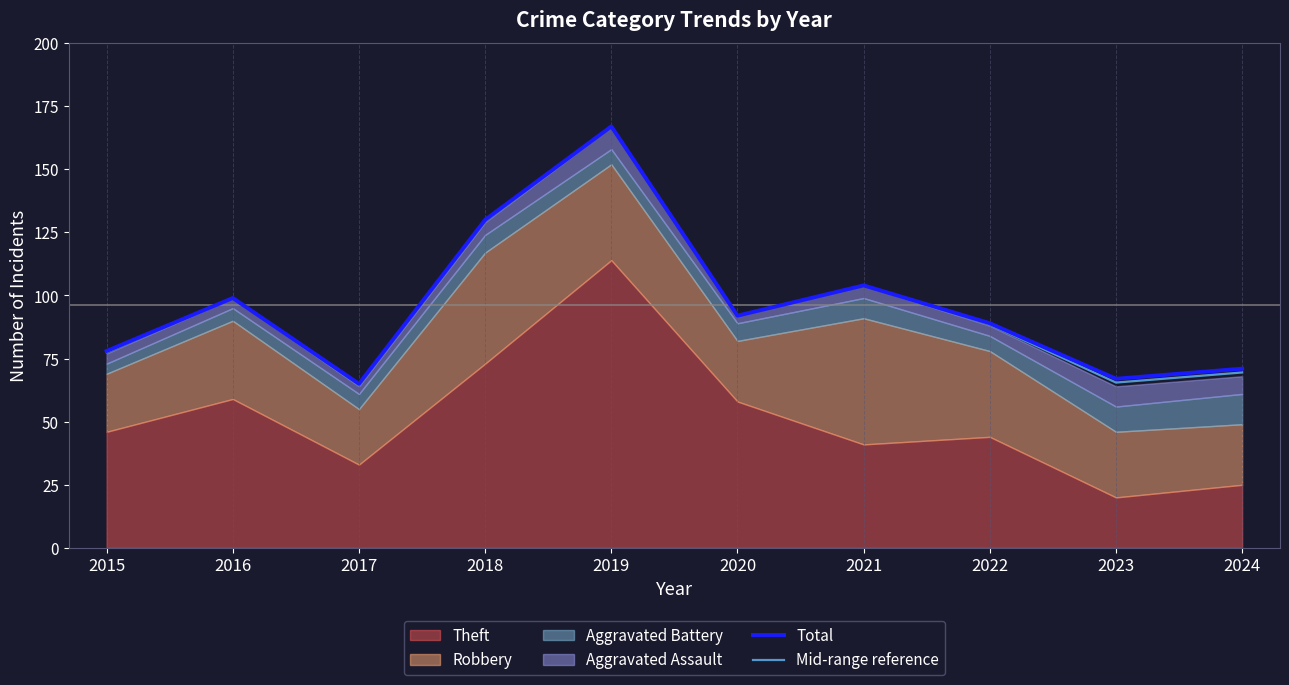

True or false: Mid-range reference and Total intersect in this chart.

False